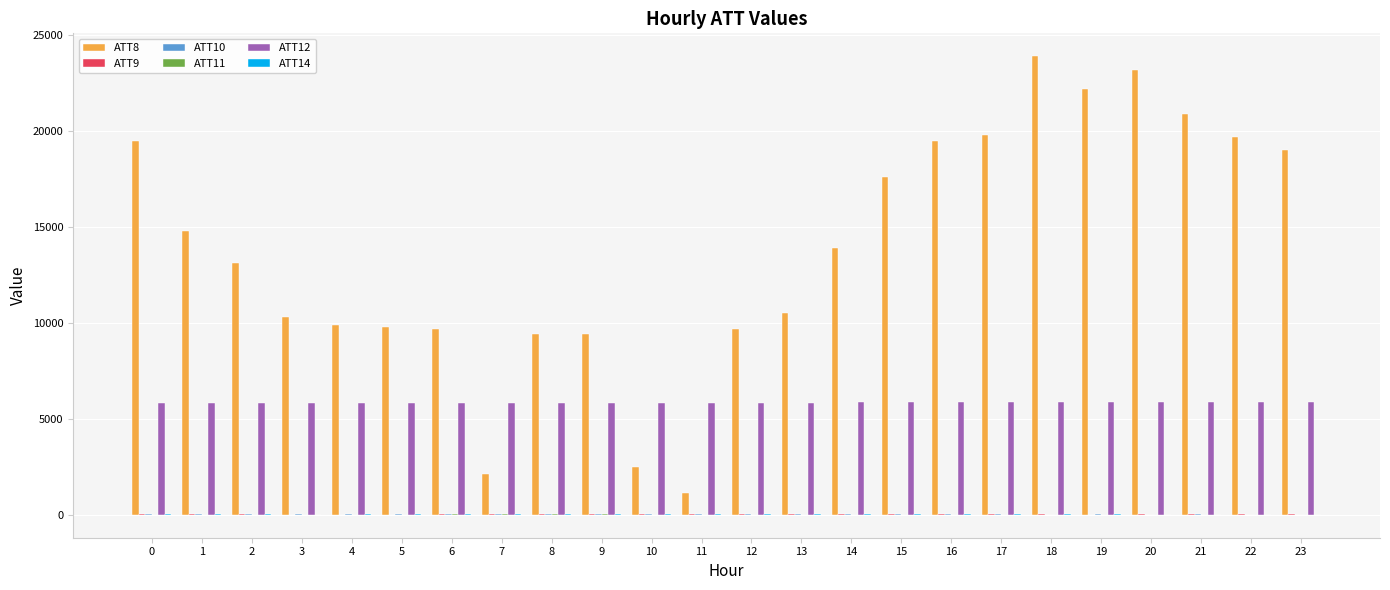

The value of ATT12 at 16 is 5854.3. True or false?

True